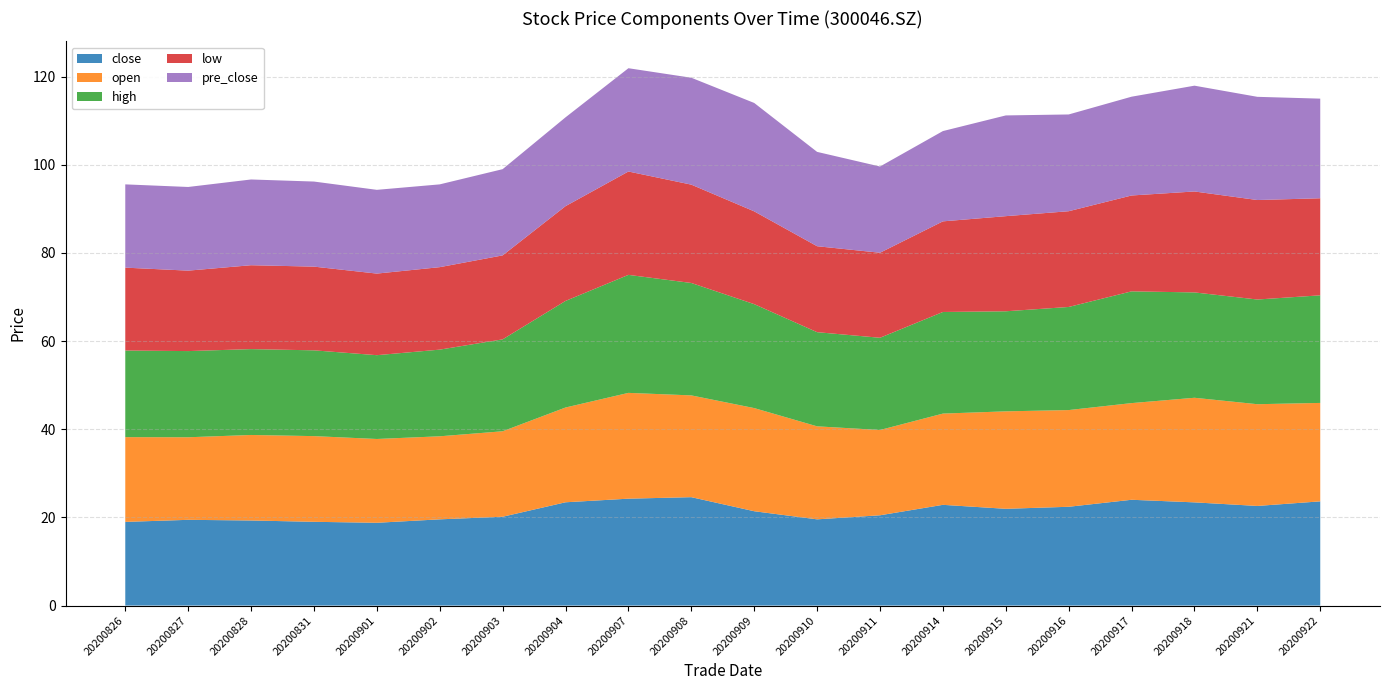

Reading right to left, list all the values displayed in this chart.

close: 23.6	22.6	23.4	24.0	22.4	21.9	22.9	20.5	19.6	21.4	24.6	24.2	23.4	20.1	19.6	18.8	19.0	19.3	19.4	19.0
open: 22.3	23.1	23.7	21.9	21.9	22.1	20.7	19.4	21.1	23.4	23.1	24.0	21.5	19.4	18.8	19.0	19.4	19.4	18.7	19.2
high: 24.4	23.8	23.9	25.4	23.4	22.7	23.1	20.9	21.4	23.6	25.5	26.8	24.2	20.9	19.7	19.0	19.5	19.5	19.6	19.6
low: 22.0	22.6	22.9	21.8	21.7	21.6	20.6	19.3	19.5	21.1	22.3	23.4	21.5	19.1	18.7	18.5	19.0	19.0	18.2	18.8
pre_close: 22.6	23.4	24.0	22.4	21.9	22.9	20.5	19.6	21.4	24.6	24.2	23.4	20.1	19.6	18.8	19.0	19.3	19.4	19.0	18.9